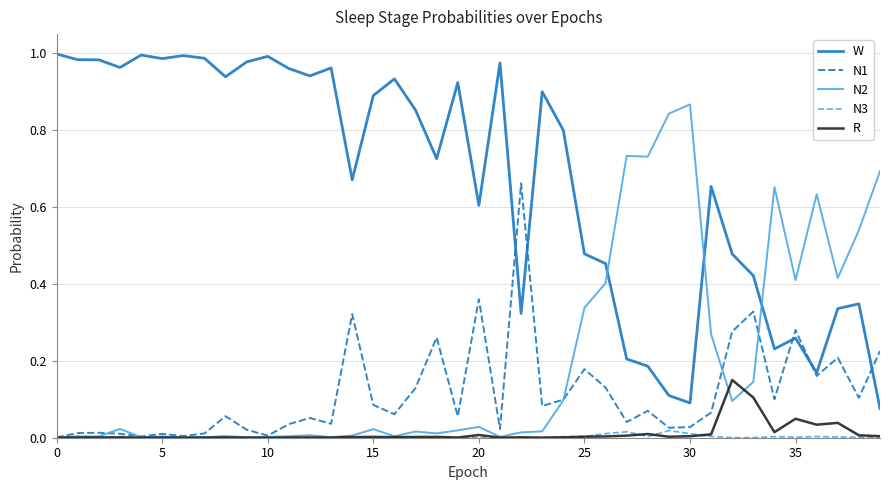

Which series has the largest range (max minus min)?

W